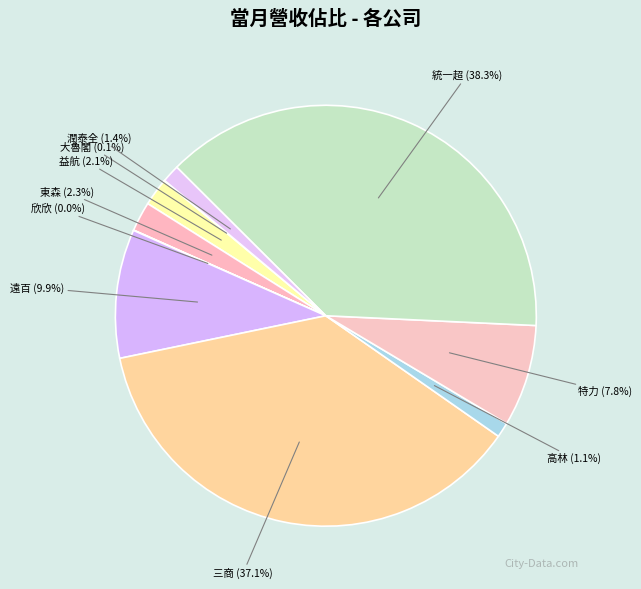

Is there any slice that represents more than half of the pie?

No